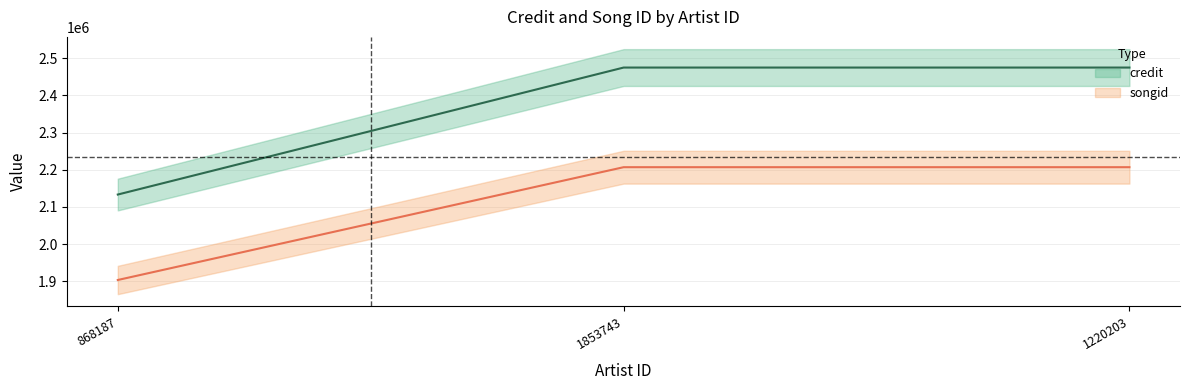

What is the label of the 3rd point from the right?

868187